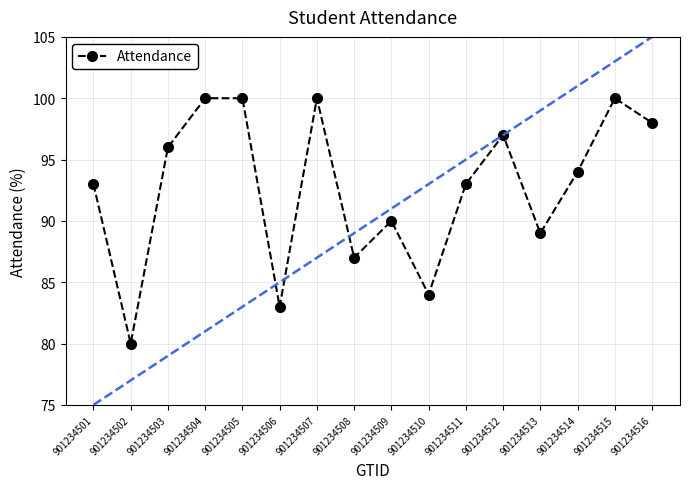

How many lines are shown in the chart?

1